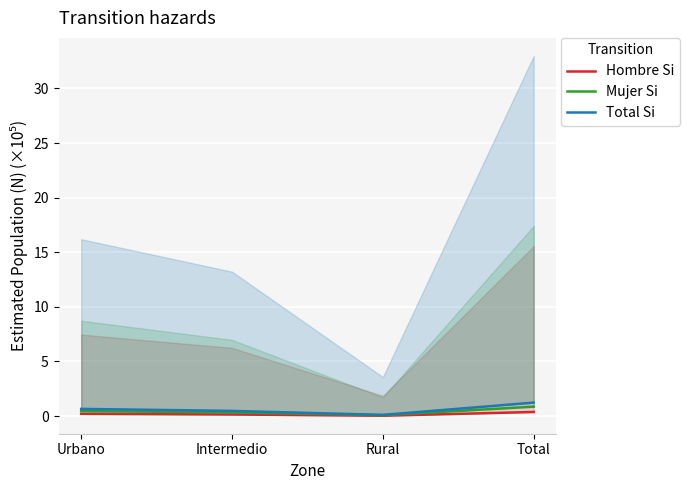

At Rural, list the series in order from largest to smallest.

Total Si, Mujer Si, Hombre Si